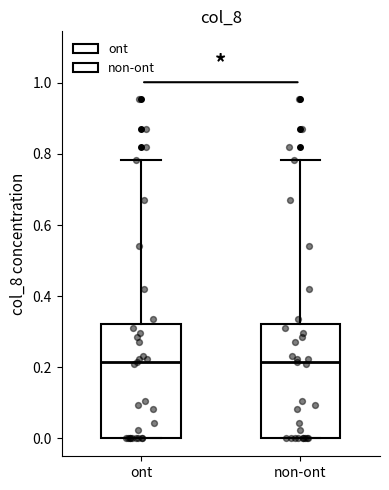

Where is the upper edge of the box for non-ont on the y-axis? The values are not printed on the chart, so give them approximately, as read against the axis.

0.32